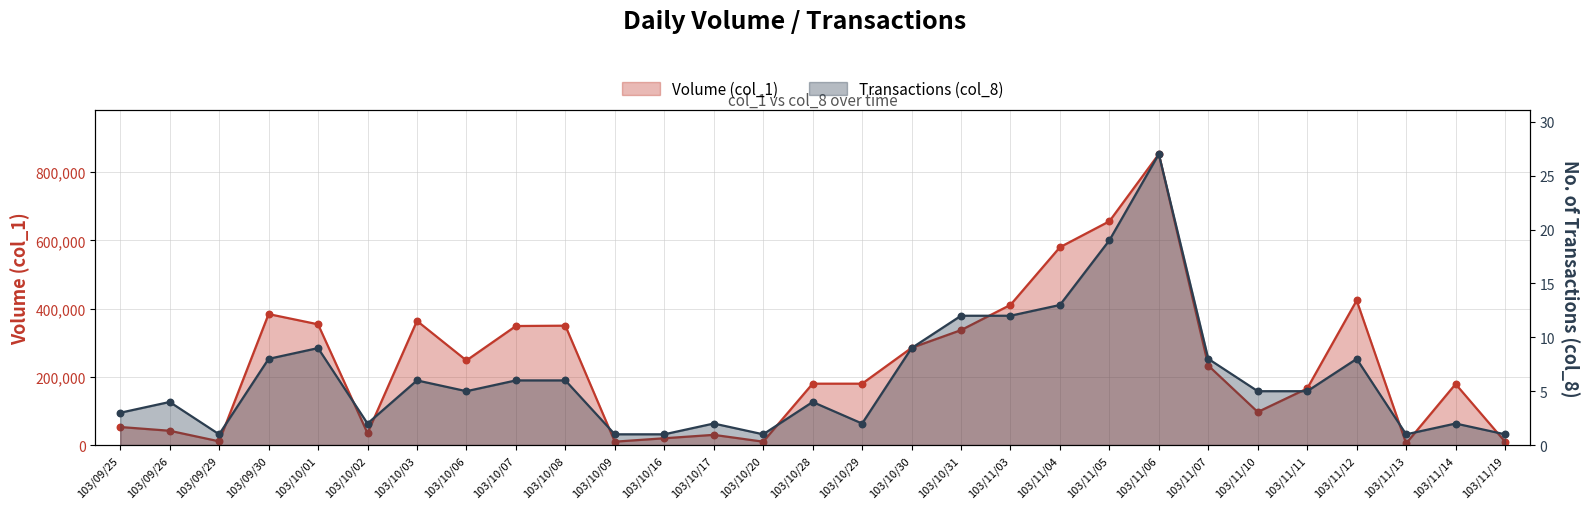

Which series reaches the minimum Y coordinate?

Transactions (col_8)